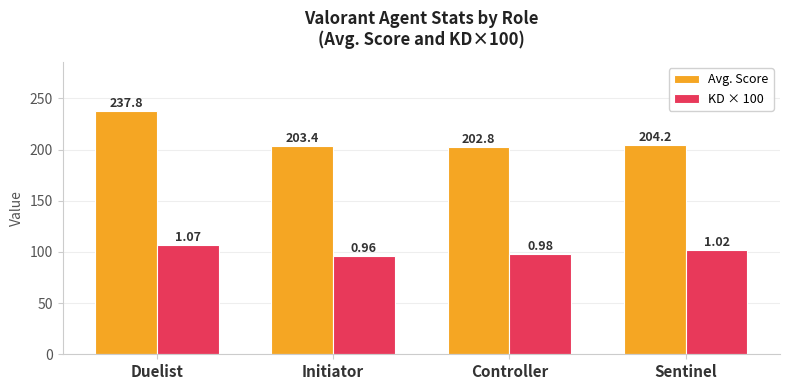

What is the sum of the Avg. Score values at Controller and Sentinel?

407.1